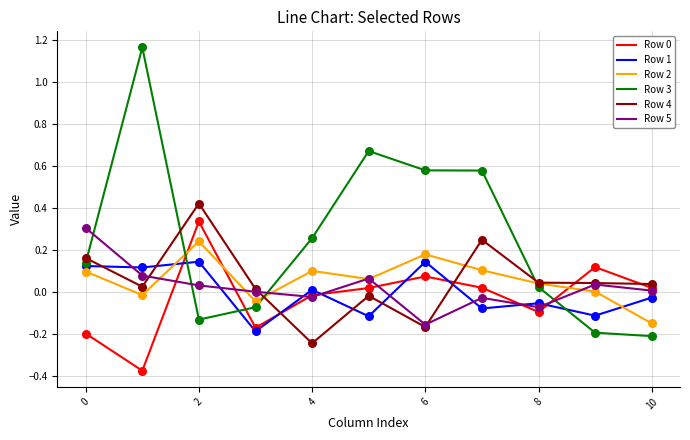

Which series has the largest range (max minus min)?

Row 3